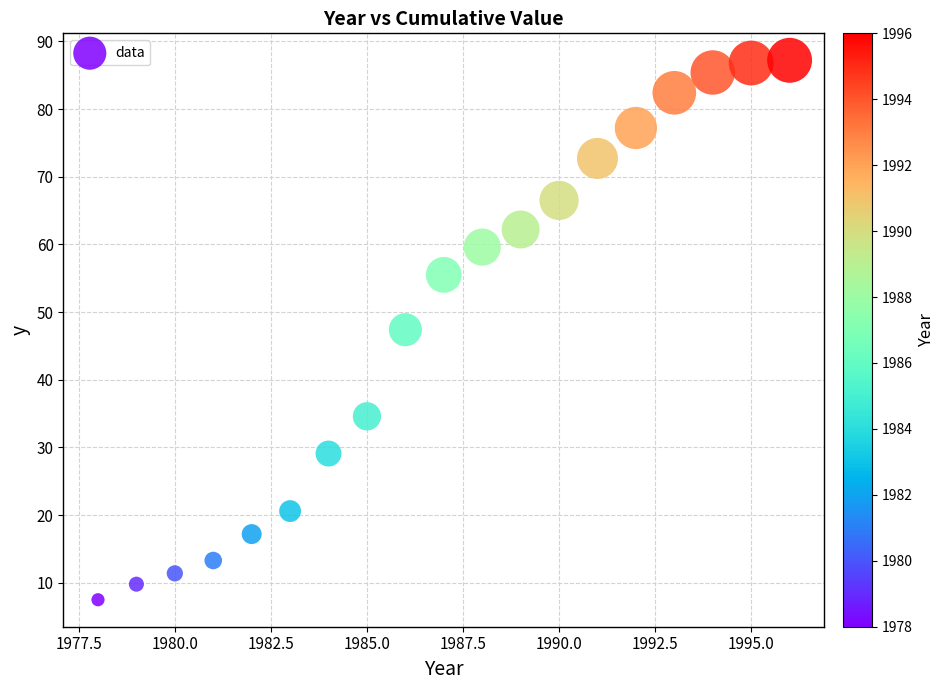

What is the range of Y values (max minus min)?

79.7